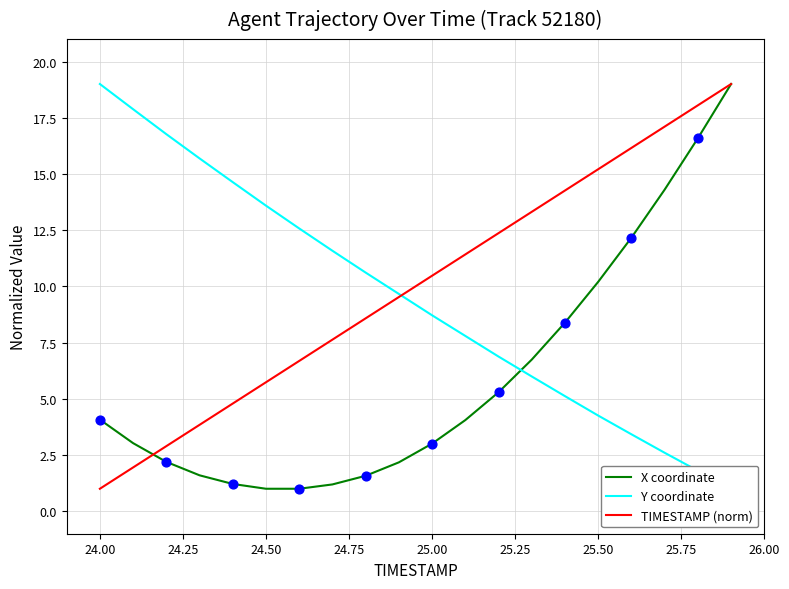

Is it true that X coordinate equals 4.1 at 24.00?

True